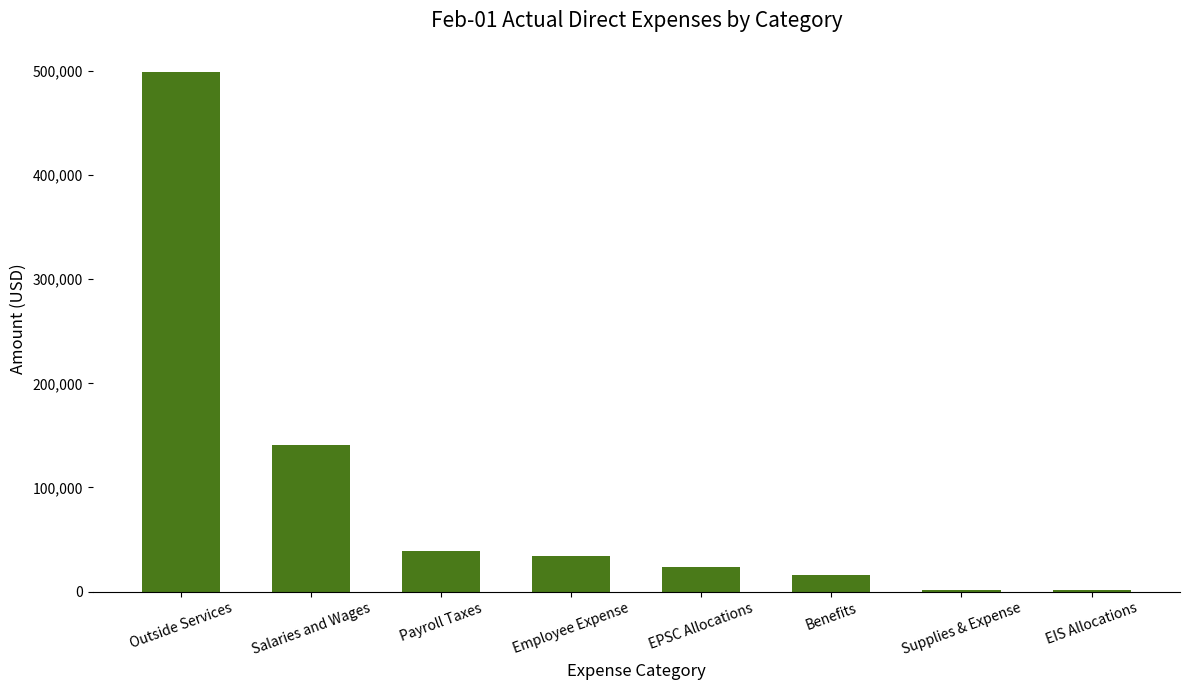

What is the label of the 5th bar from the left?

EPSC Allocations